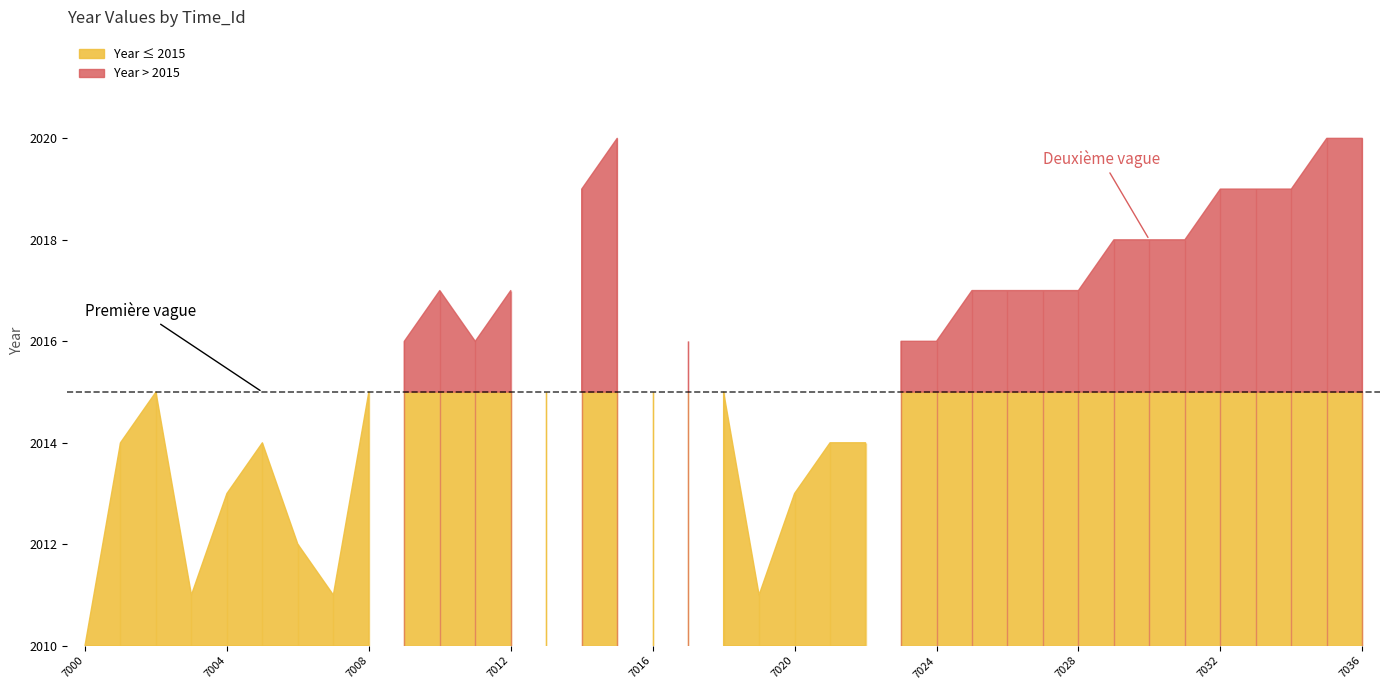

How many data points are less than 2016?

16